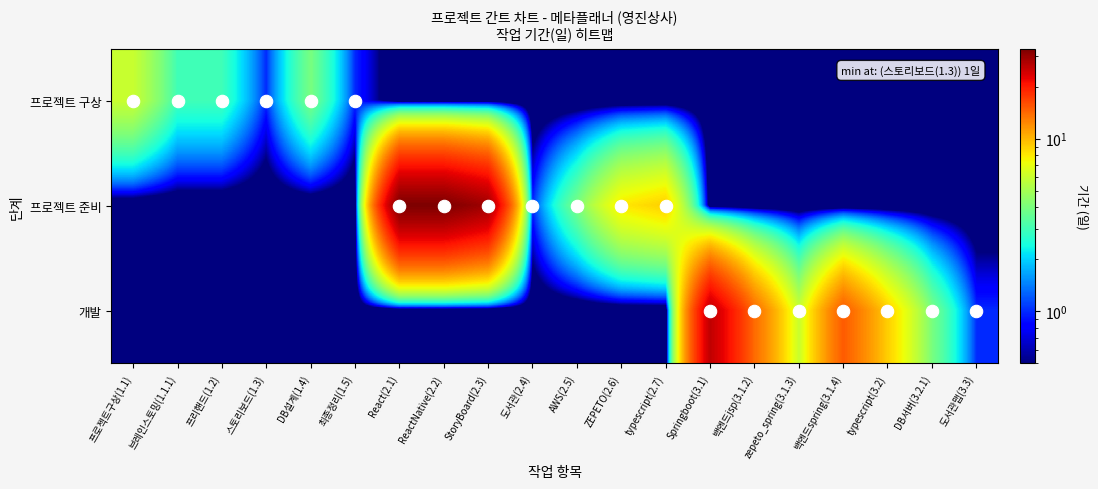

Reading left to right, extract all data points from this chart.

프로젝트 구상: 프로젝트구상(1.1)=6.0	브레인스토밍(1.1.1)=3.0	프리핸드(1.2)=3.0	스토리보드(1.3)=1.0	DB설계(1.4)=4.0	최종정리(1.5)=1.0	React(2.1)=0.1	ReactNative(2.2)=0.1	StoryBoard(2.3)=0.1	도서관(2.4)=0.1	AWS(2.5)=0.1	ZEPETO(2.6)=0.1	typescript(2.7)=0.1	Springboot(3.1)=0.1	백엔드jsp(3.1.2)=0.1	zepeto_spring(3.1.3)=0.1	백엔드spring(3.1.4)=0.1	typescript(3.2)=0.1	DB서버(3.2.1)=0.1	도서관맵(3.3)=0.1
프로젝트 준비: 프로젝트구상(1.1)=0.1	브레인스토밍(1.1.1)=0.1	프리핸드(1.2)=0.1	스토리보드(1.3)=0.1	DB설계(1.4)=0.1	최종정리(1.5)=0.1	React(2.1)=33.0	ReactNative(2.2)=33.0	StoryBoard(2.3)=29.0	도서관(2.4)=1.0	AWS(2.5)=4.0	ZEPETO(2.6)=8.0	typescript(2.7)=9.0	Springboot(3.1)=0.1	백엔드jsp(3.1.2)=0.1	zepeto_spring(3.1.3)=0.1	백엔드spring(3.1.4)=0.1	typescript(3.2)=0.1	DB서버(3.2.1)=0.1	도서관맵(3.3)=0.1
개발: 프로젝트구상(1.1)=0.1	브레인스토밍(1.1.1)=0.1	프리핸드(1.2)=0.1	스토리보드(1.3)=0.1	DB설계(1.4)=0.1	최종정리(1.5)=0.1	React(2.1)=0.1	ReactNative(2.2)=0.1	StoryBoard(2.3)=0.1	도서관(2.4)=0.1	AWS(2.5)=0.1	ZEPETO(2.6)=0.1	typescript(2.7)=0.1	Springboot(3.1)=26.0	백엔드jsp(3.1.2)=14.0	zepeto_spring(3.1.3)=6.0	백엔드spring(3.1.4)=15.0	typescript(3.2)=9.0	DB서버(3.2.1)=4.0	도서관맵(3.3)=1.0